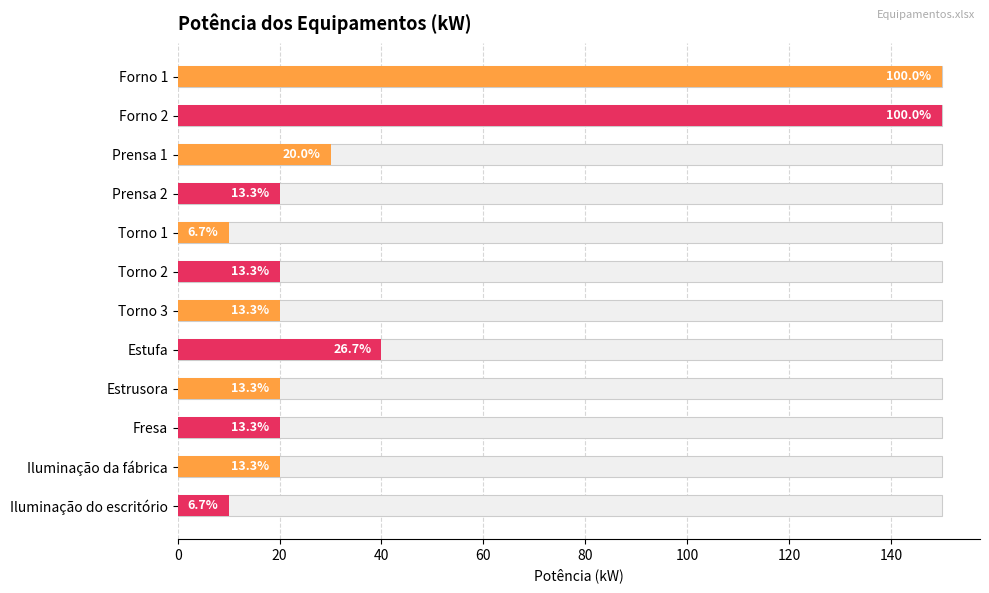

Between Torno 1 and Estufa, which is larger?

Estufa